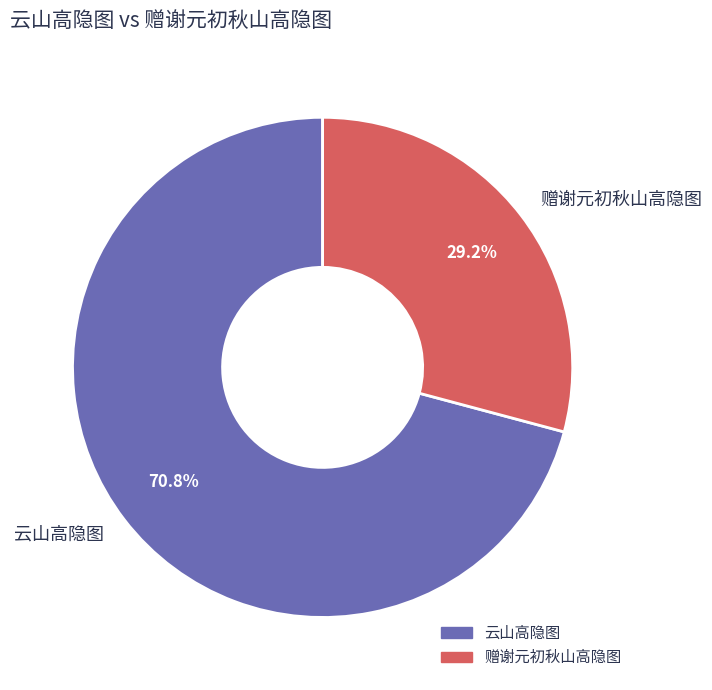

The 赠谢元初秋山高隐图 slice represents 29% of the pie. True or false?

True